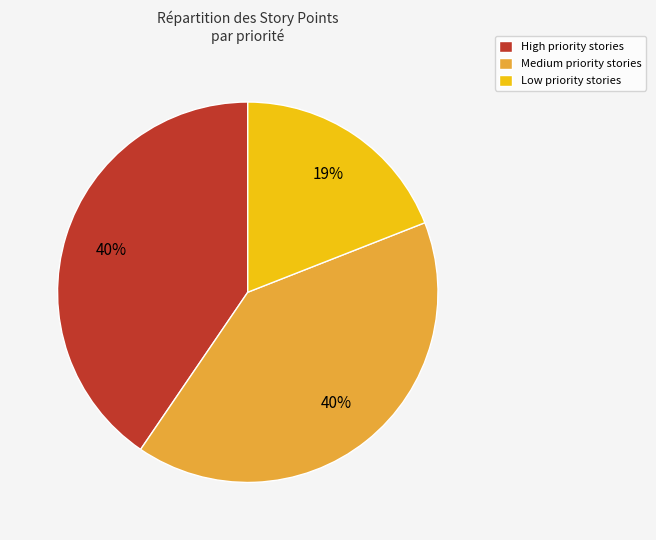

Is there a majority slice in this chart?

No